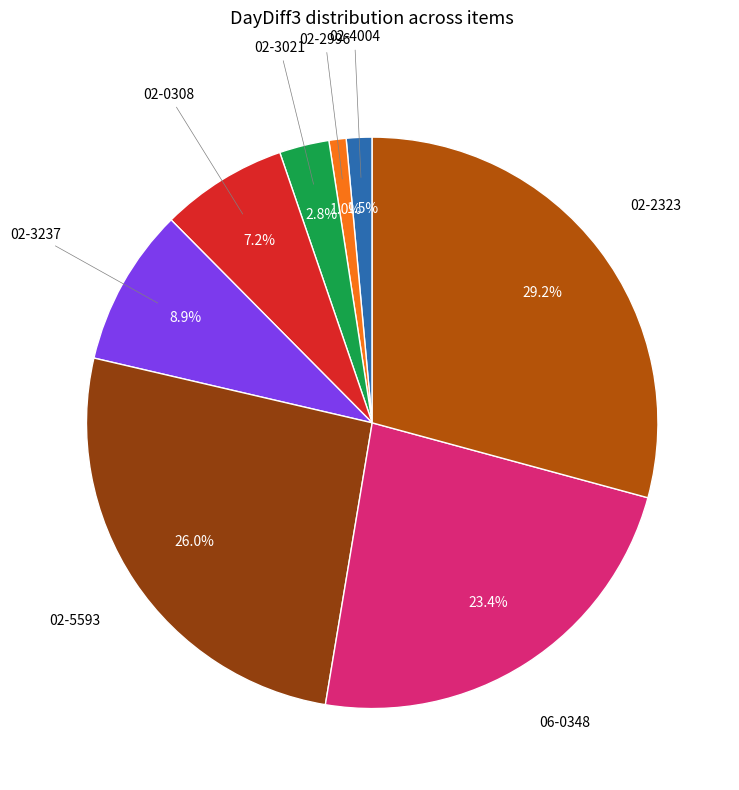

How many slices are in this pie chart?

8